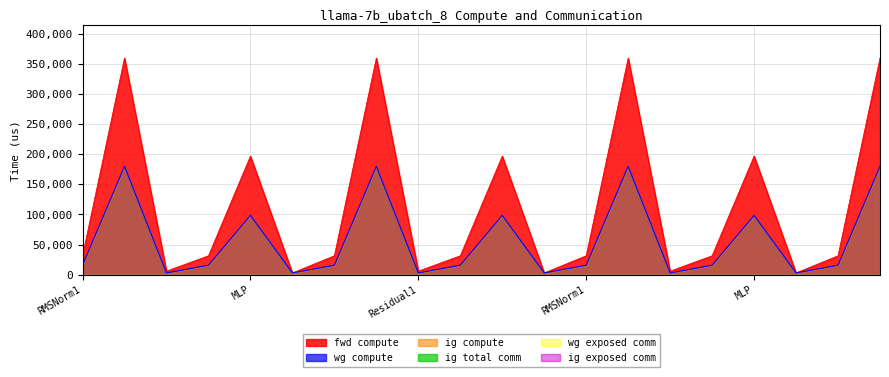

Is it true that ig compute equals 98453.3 at MLP?

True